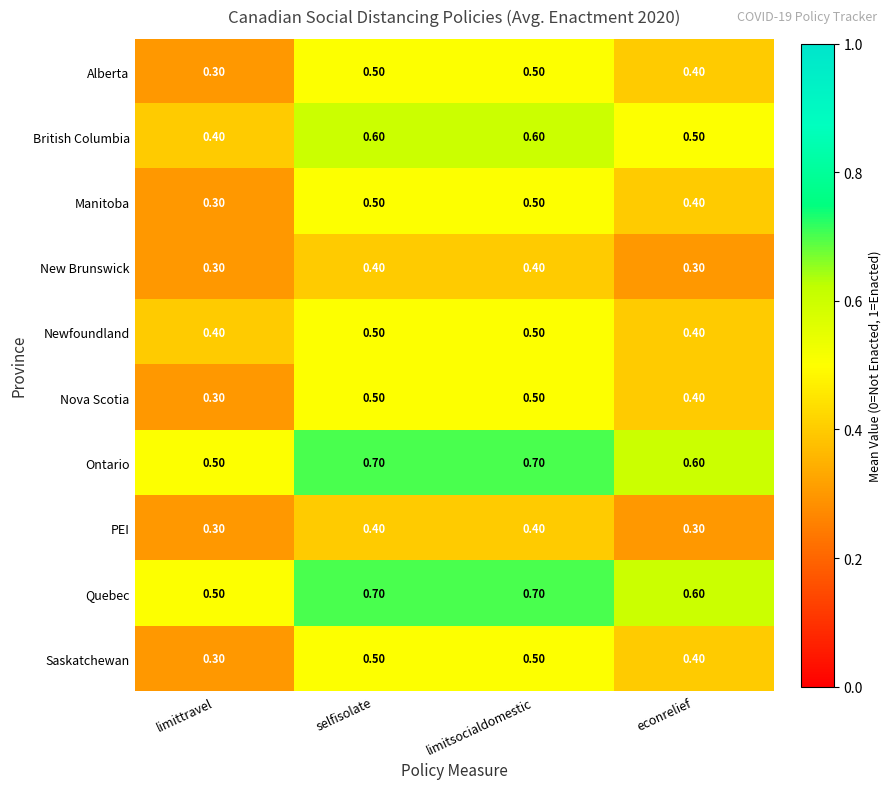

What is the difference between the highest and lowest values at selfisolate?

0.3